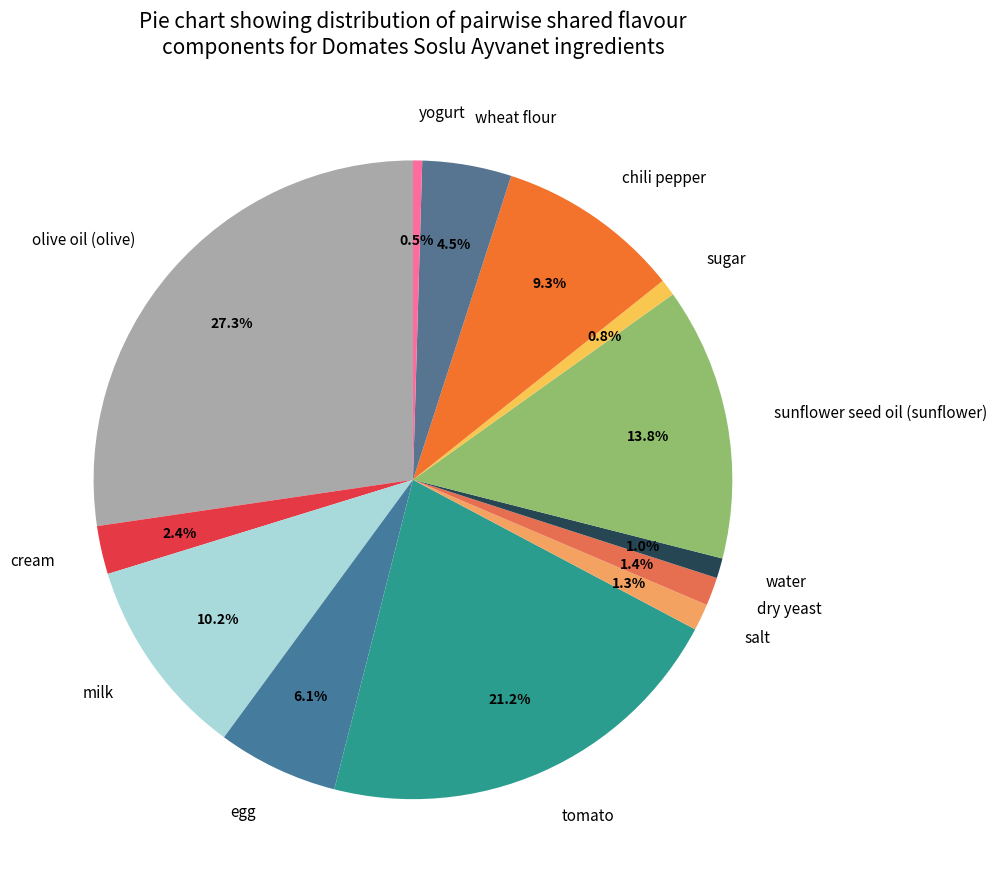

Combined, do chili pepper and salt account for over 50%?

No